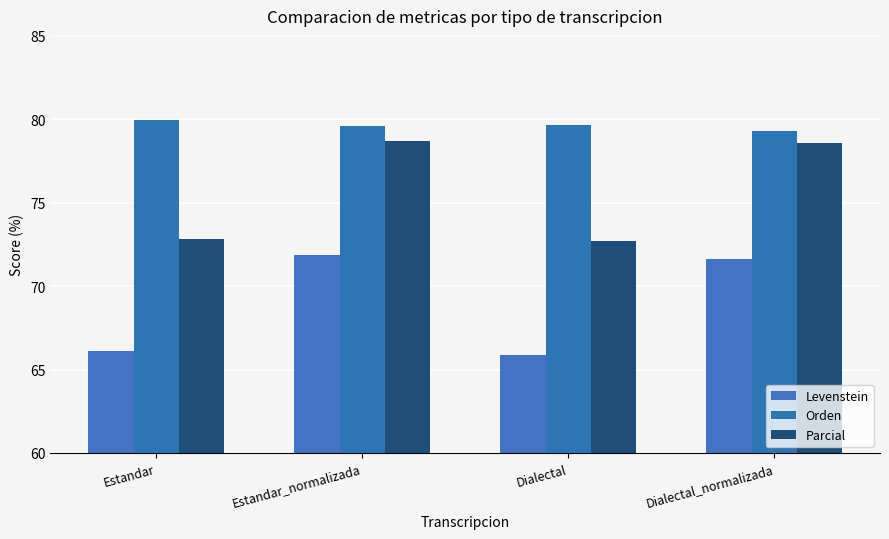

How many data points does each series have?

4